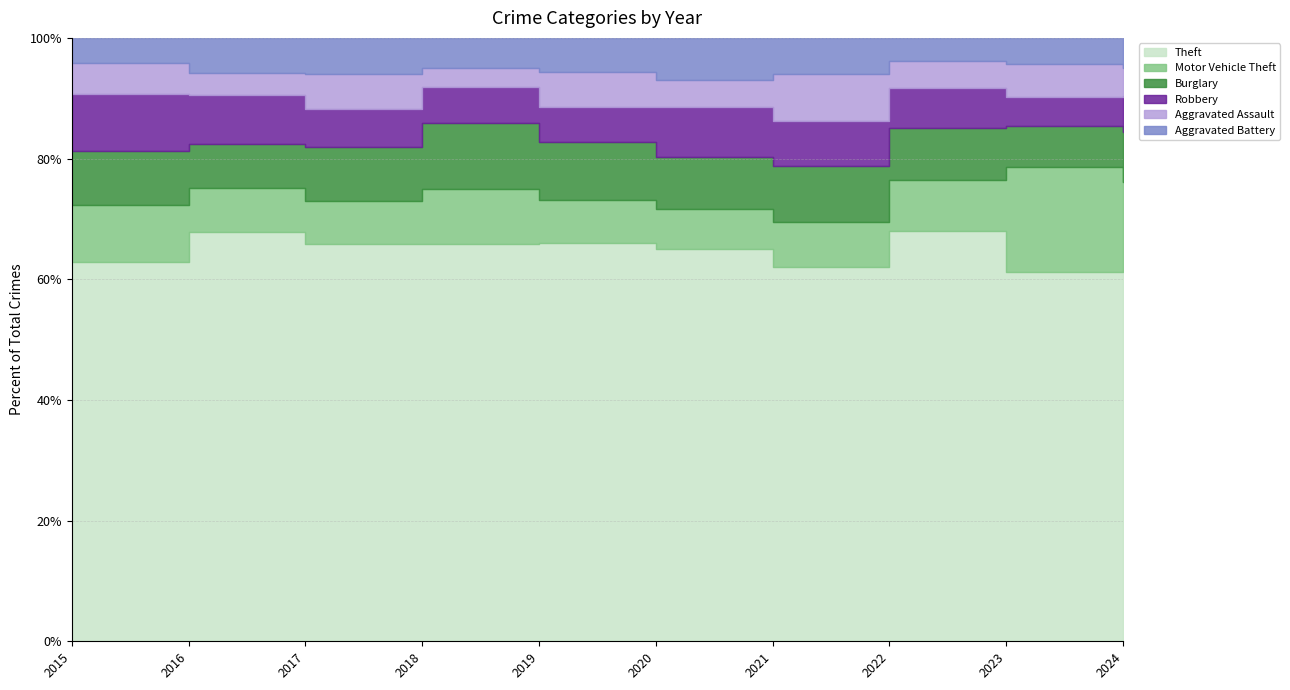

Rank the series by their maximum value, from lowest to highest.

Aggravated Battery, Aggravated Assault, Robbery, Burglary, Motor Vehicle Theft, Theft